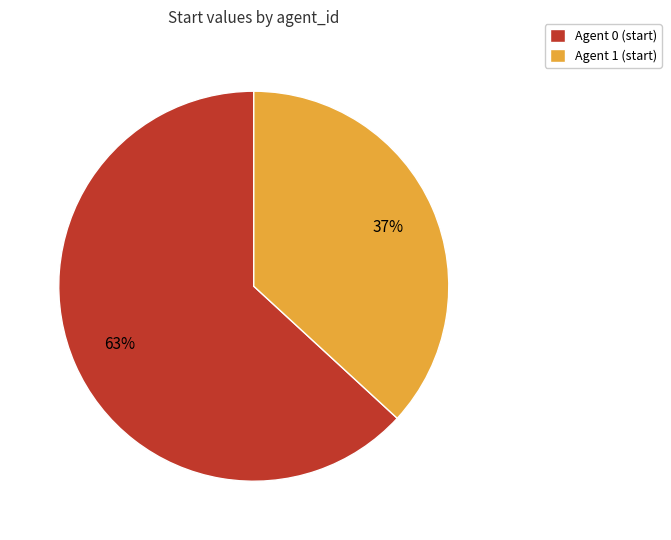

Do Agent 0 (start) and Agent 1 (start) together represent more than half of the pie?

Yes